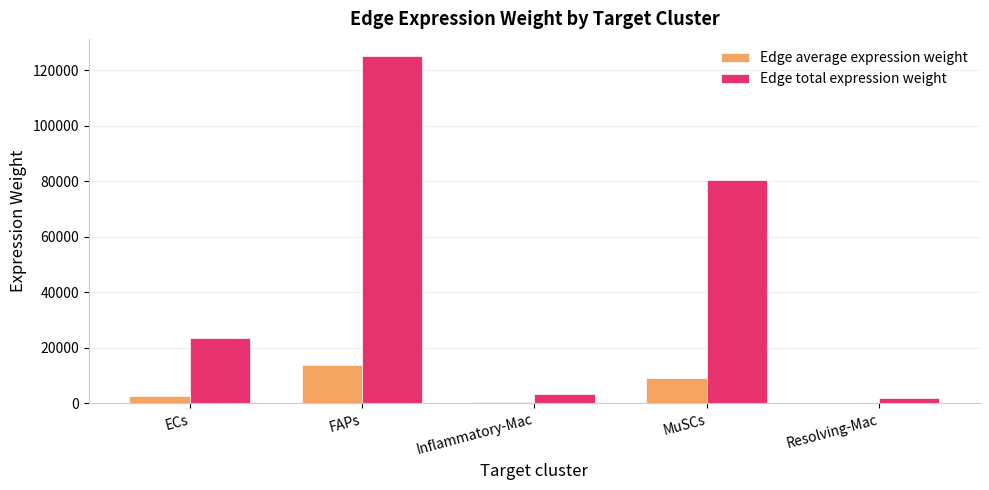

At which category does the chart reach its peak across all series?

FAPs